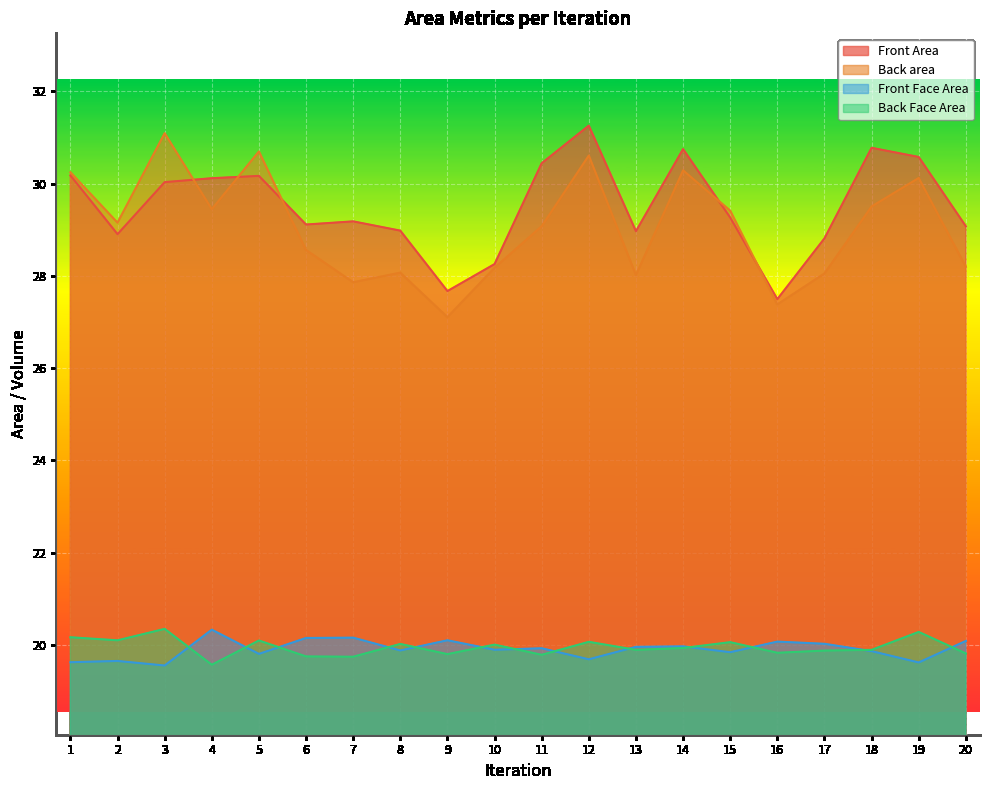

What is the difference between the highest and lowest values at 5?

10.9